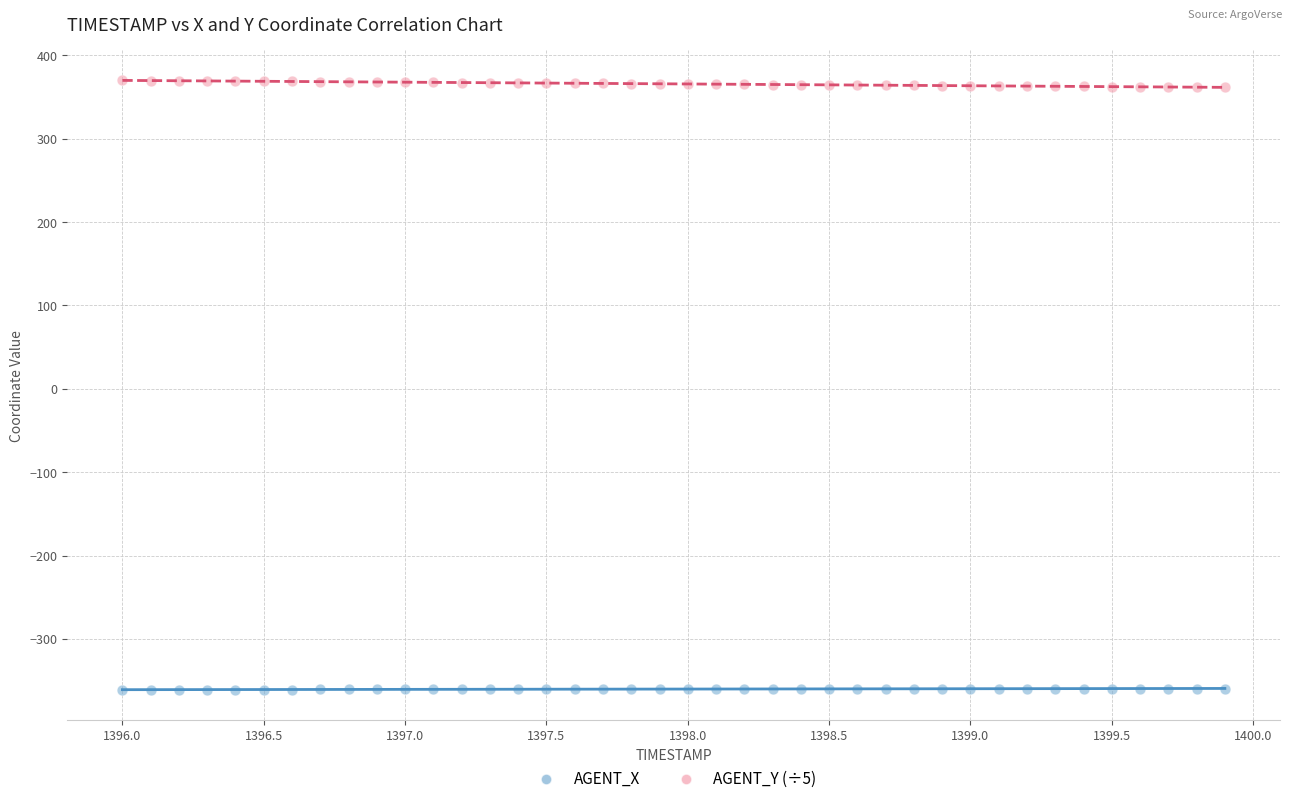

Across all data points, what is the range of X values (max minus min)?

3.9